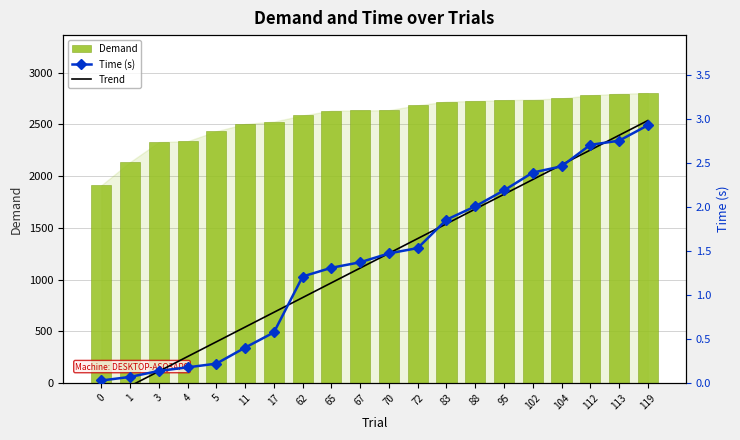

True or false: Demand has a value of 1847.4 at 88.

False